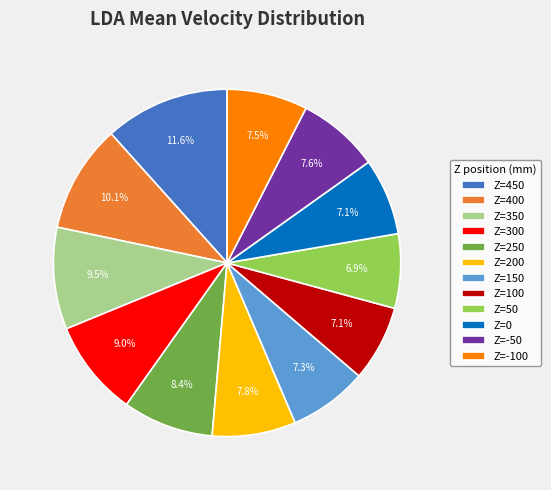

To the nearest percent, what percentage of the pie is Z=450?

12%